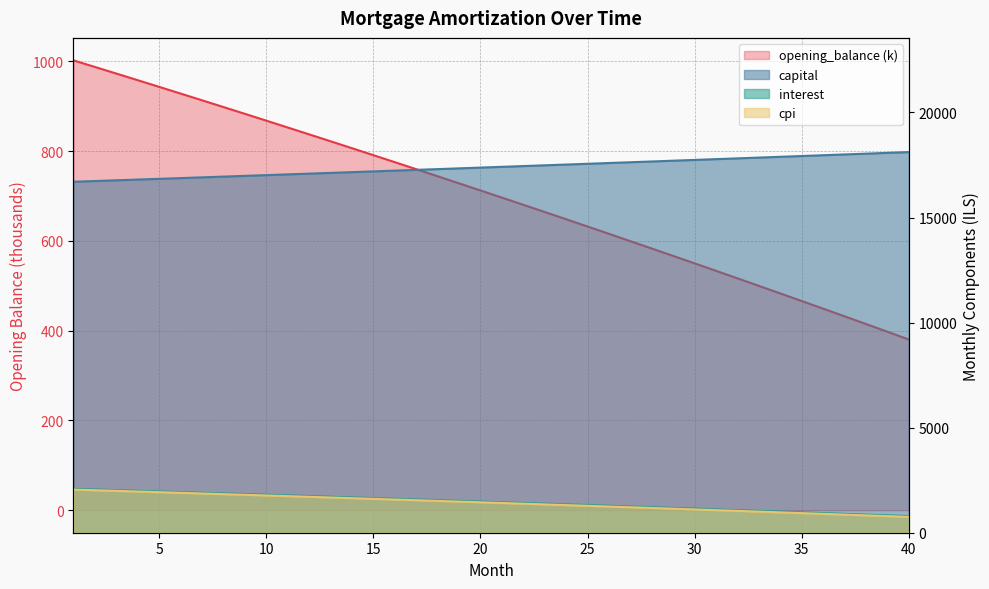

True or false: interest and opening_balance cross at least once.

False